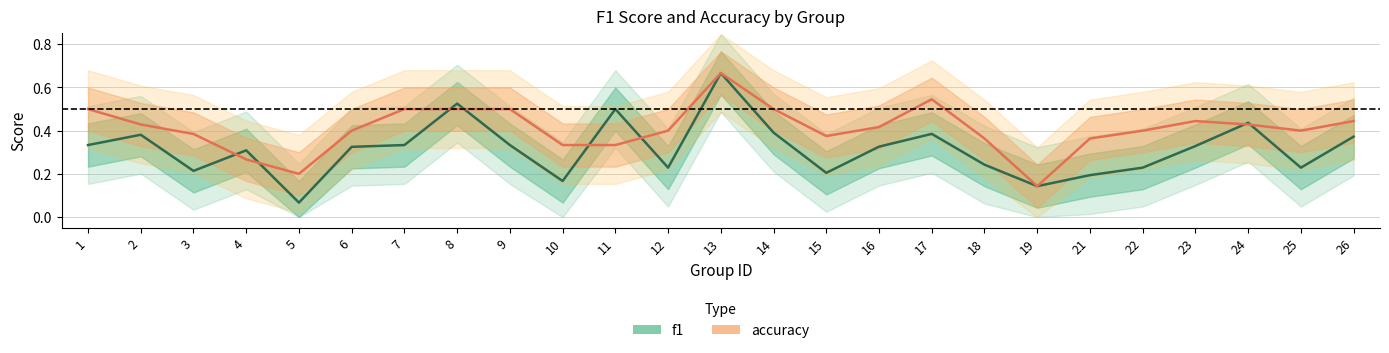

Between which two adjacent categories do accuracy and f1 first intersect?

3 and 4